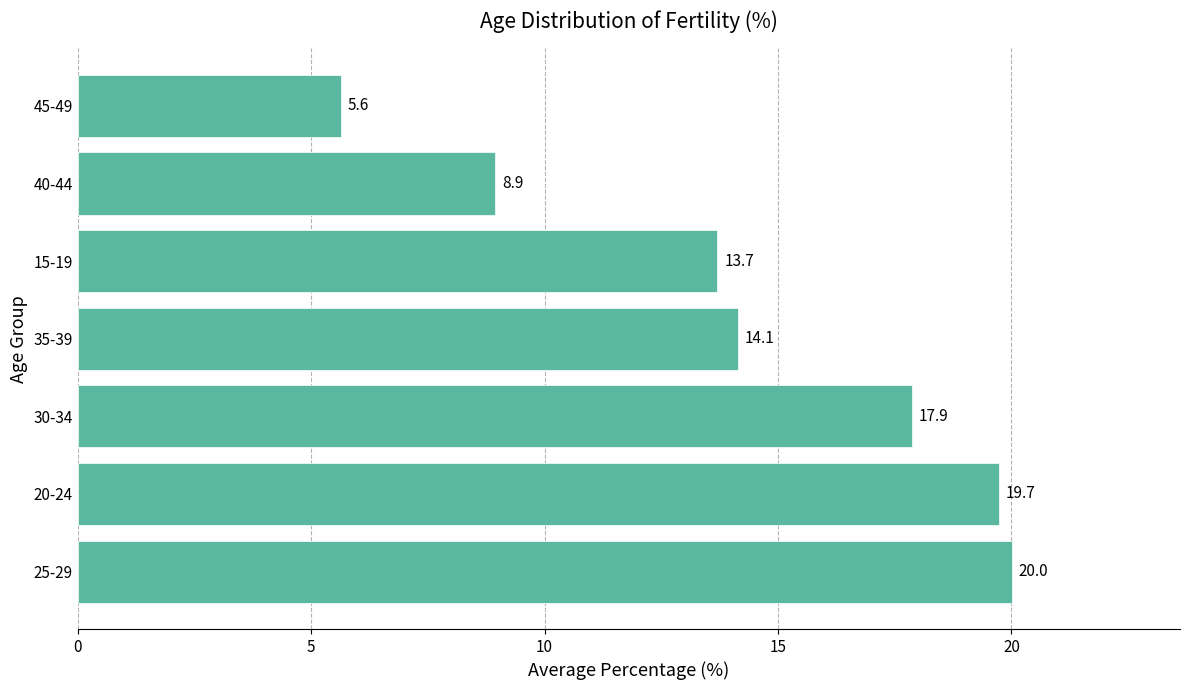

Reading bottom to top, transcribe all the data shown in this chart.

25-29=20.0	20-24=19.7	30-34=17.9	35-39=14.1	15-19=13.7	40-44=8.9	45-49=5.6